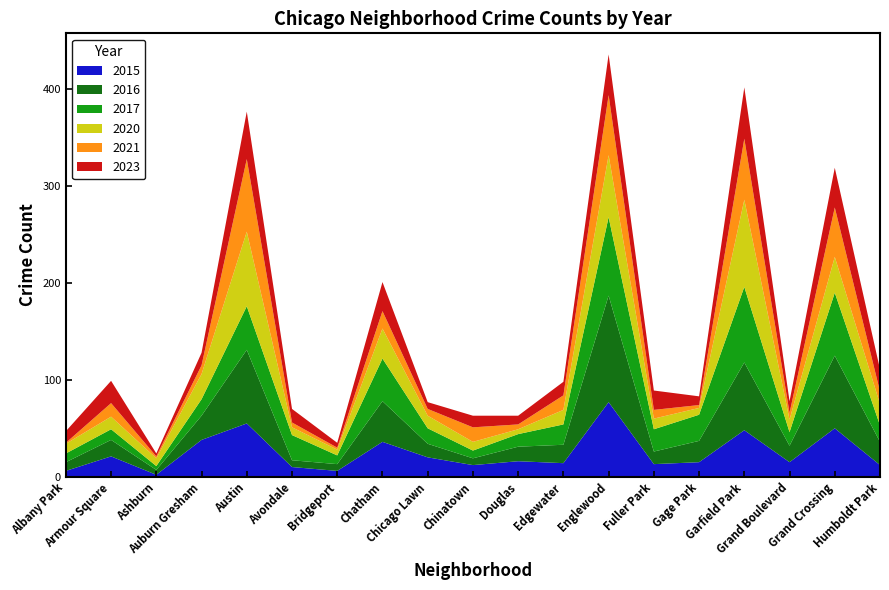

Rank the series by their maximum value, from lowest to highest.

2023, 2021, 2015, 2017, 2020, 2016